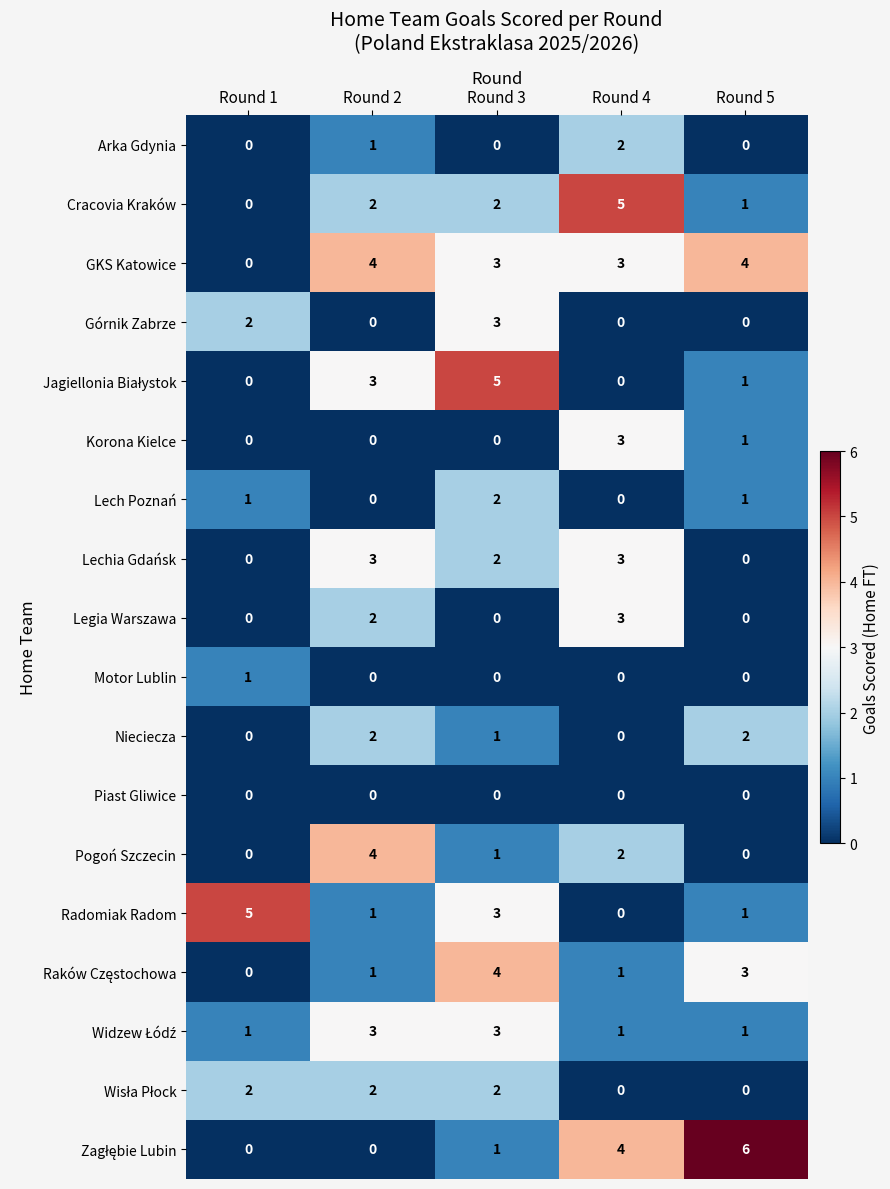

What is the difference between the maximum and minimum values in the Cracovia Kraków series?

5